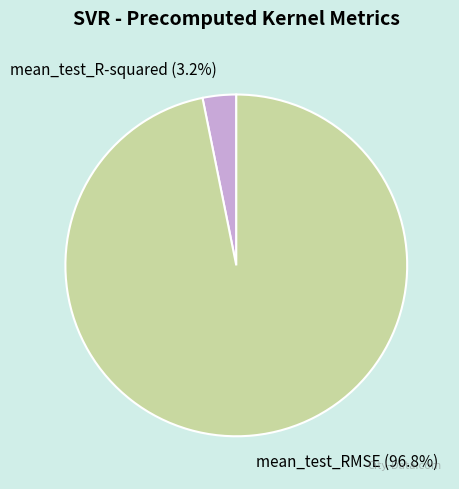

Count the number of slices in the pie.

2